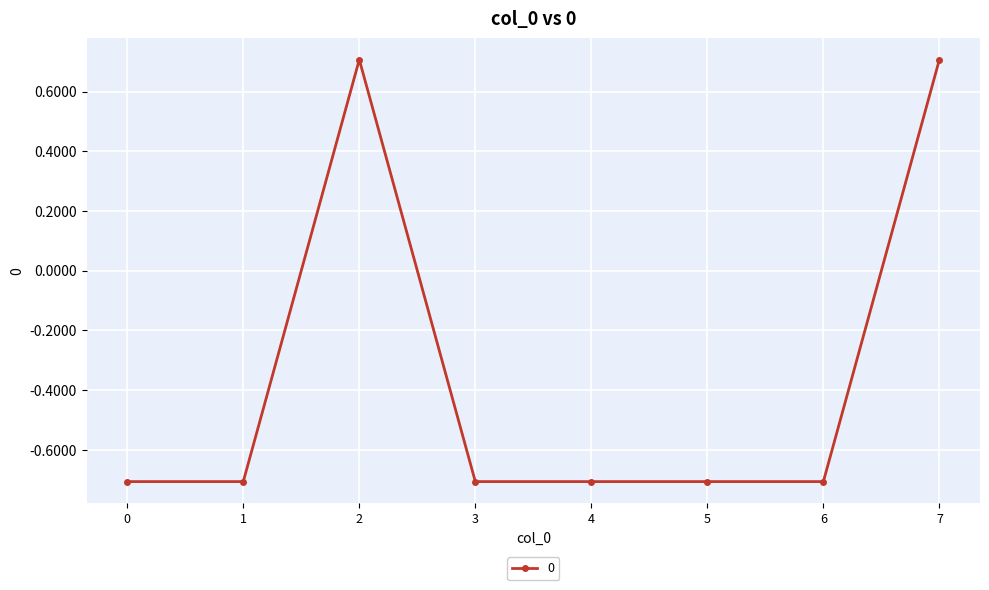

Count the number of categories in the chart.

8